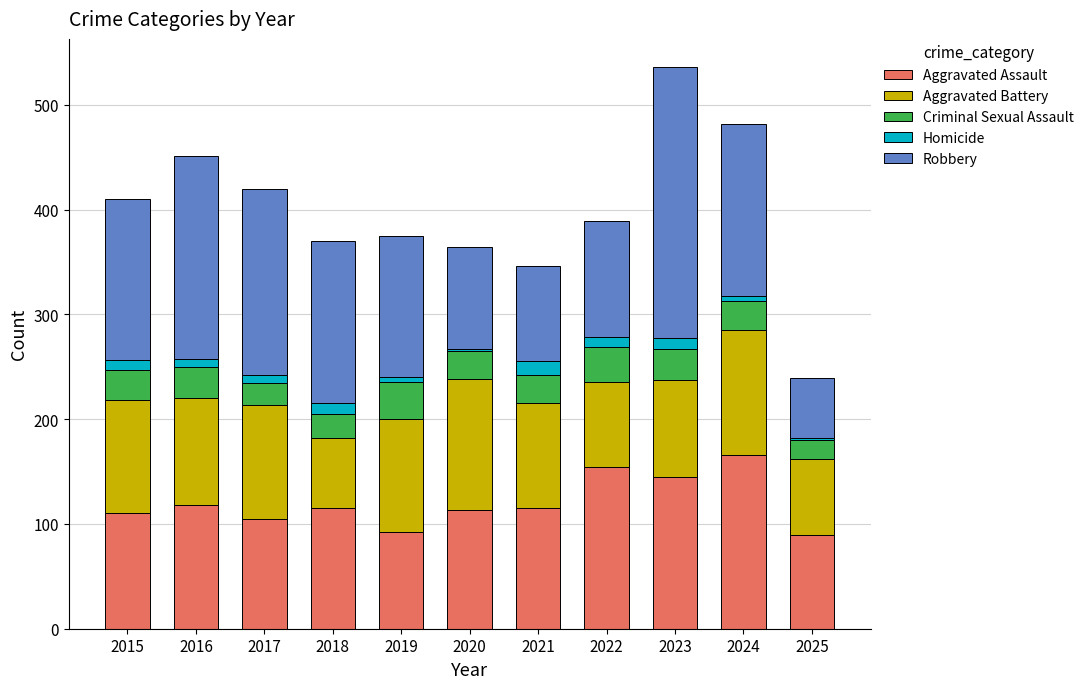

The Aggravated Assault series shows 115 at 2018. True or false?

True